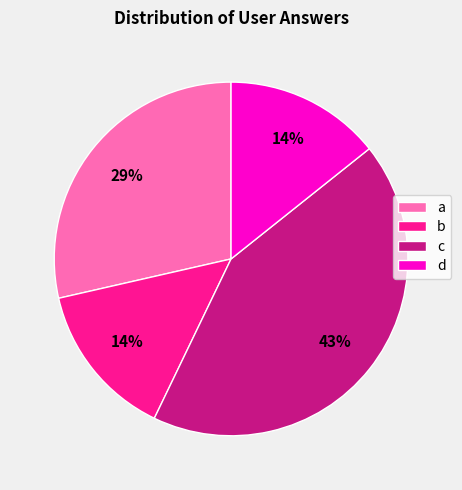

Combined, do d and a account for over 50%?

No